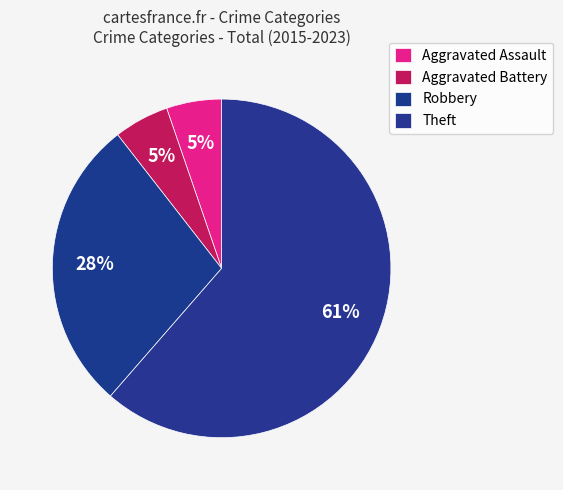

Do Aggravated Assault and Aggravated Battery together represent more than half of the pie?

No